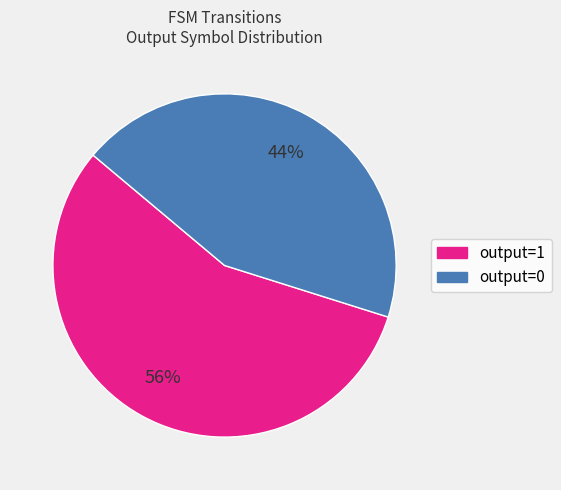

How many segments does this pie chart have?

2